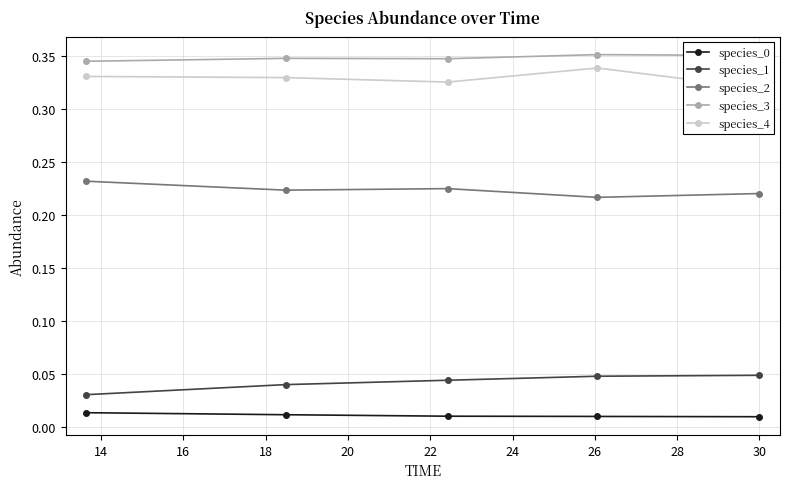

Count the species_4 values in the range 0 to 1.

5